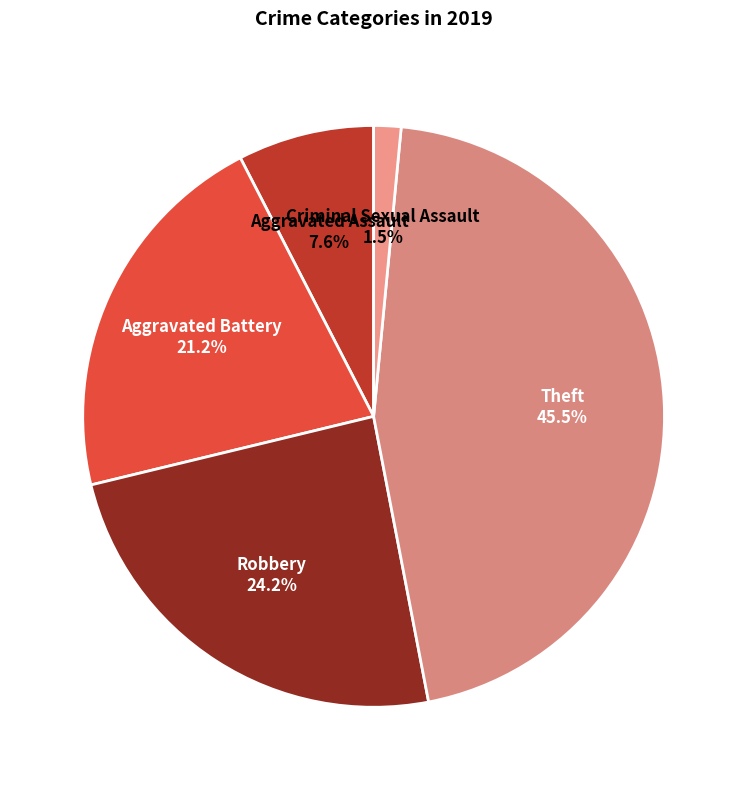

How many segments does this pie chart have?

5